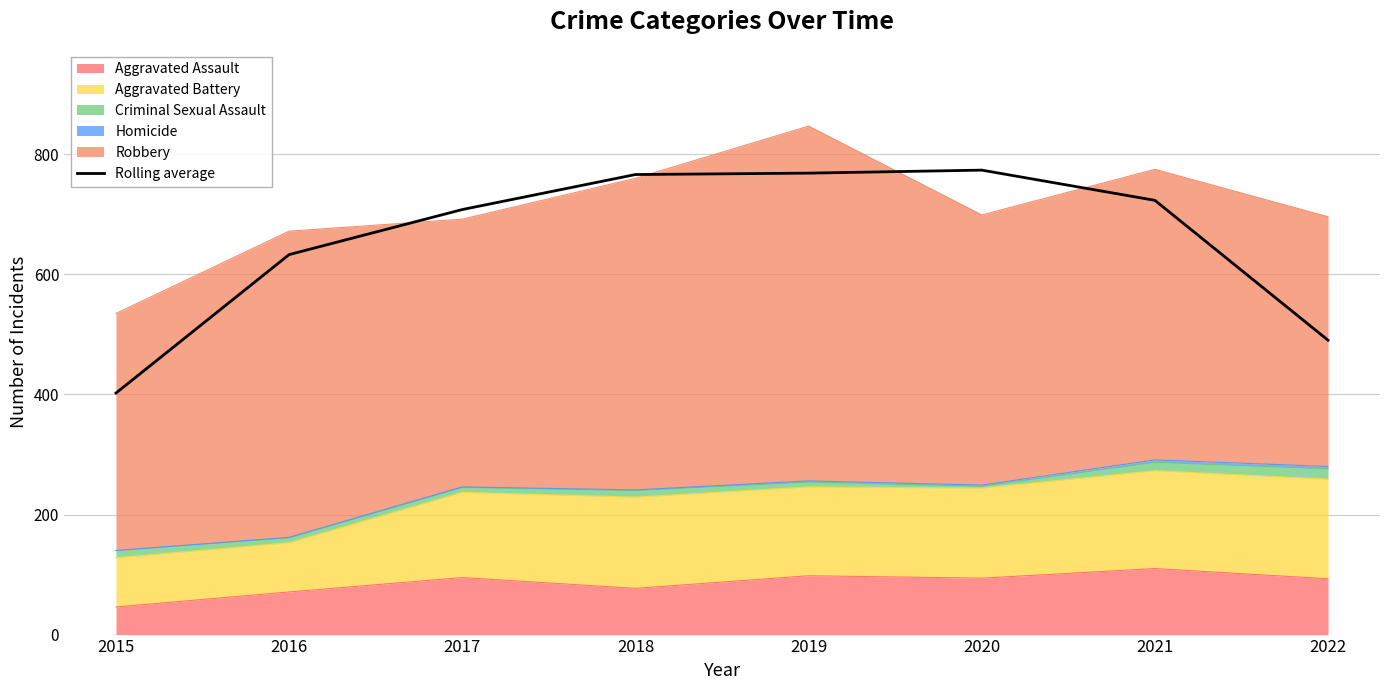

What is the sum of the values at 2022 and 2020?

1264.0